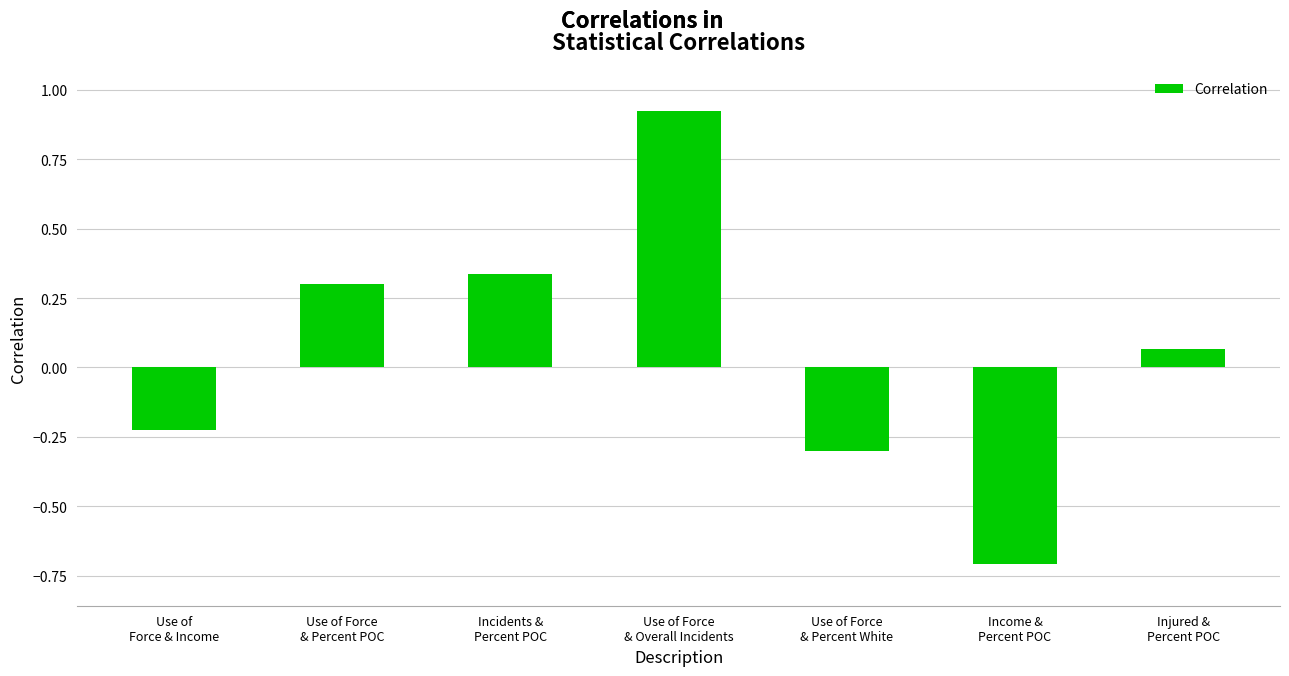

Which has a higher value, Use of Force
& Percent White or Use of Force
& Percent POC?

Use of Force
& Percent POC